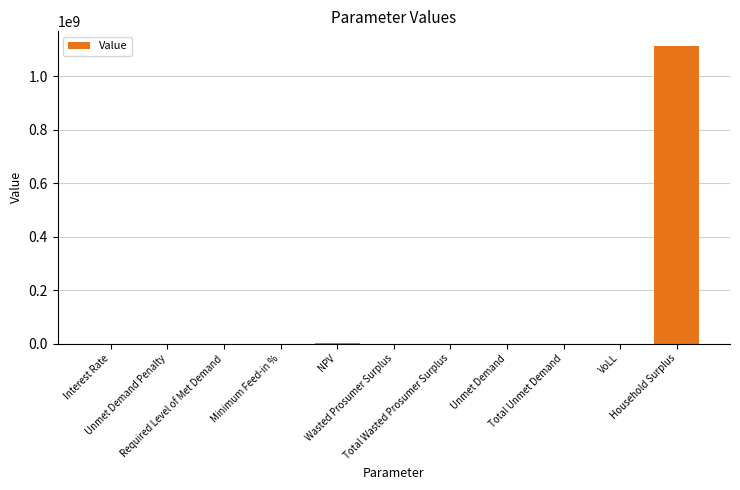

Count the number of values greater than 0.

7